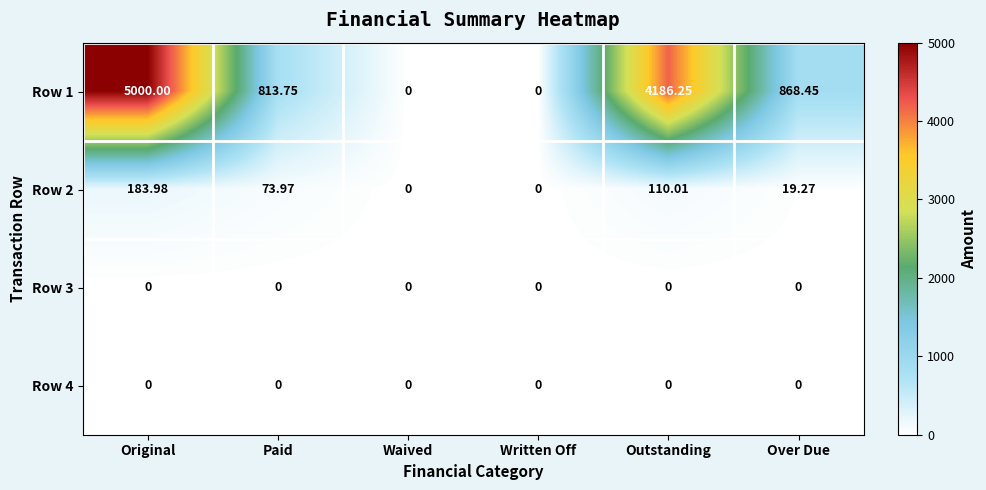

Between Paid and Waived, which series saw the biggest shift?

Row 1